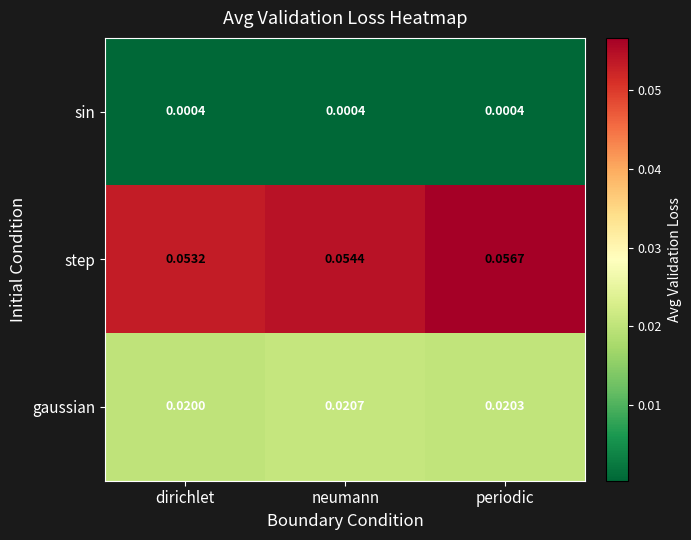

Where is step nearest to the value 0?

dirichlet